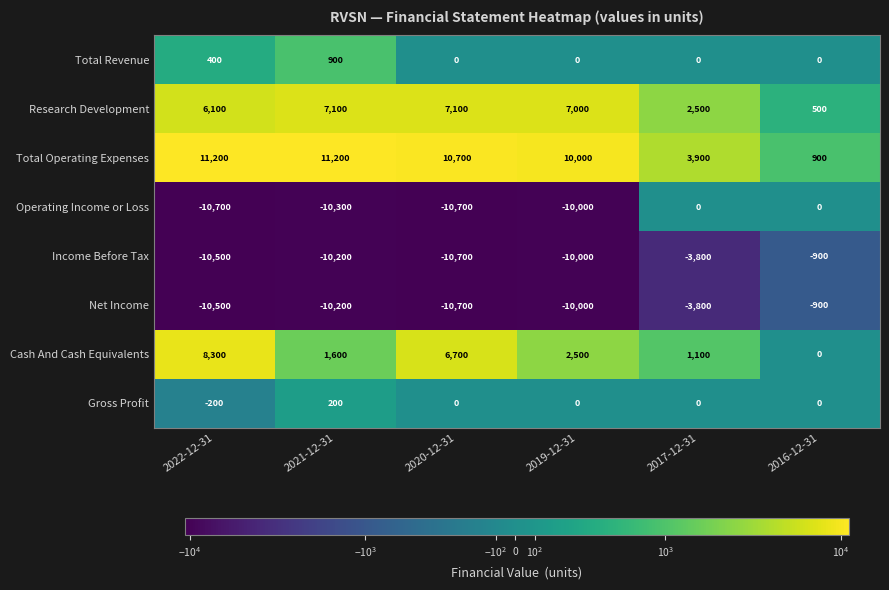

What is the difference between the Research Development values at 2016-12-31 and 2019-12-31?

6500